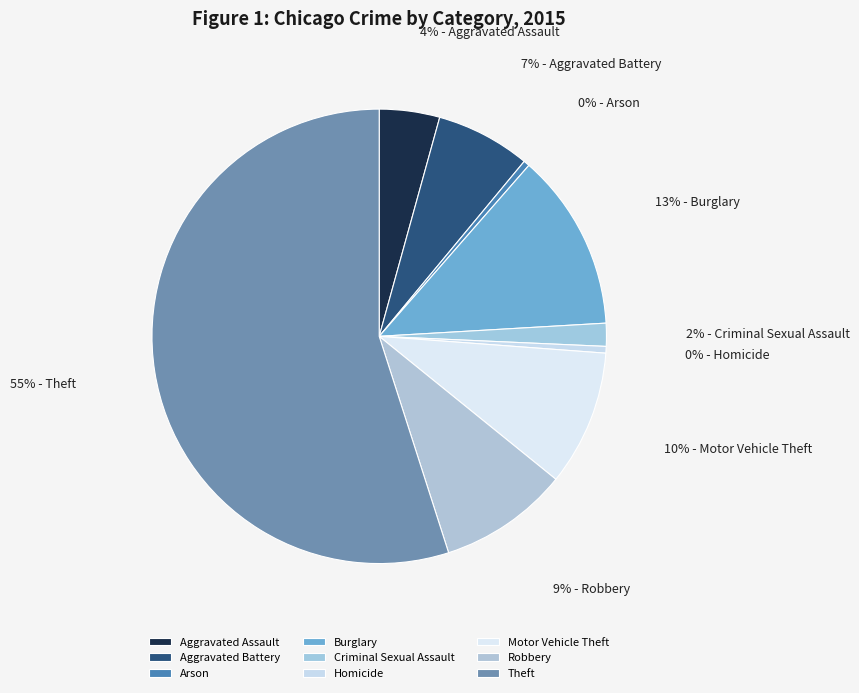

Which category accounts for the majority?

Theft